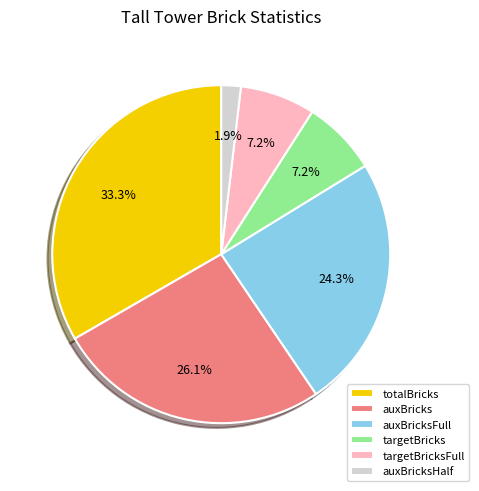

The auxBricksHalf slice represents 2% of the pie. True or false?

True